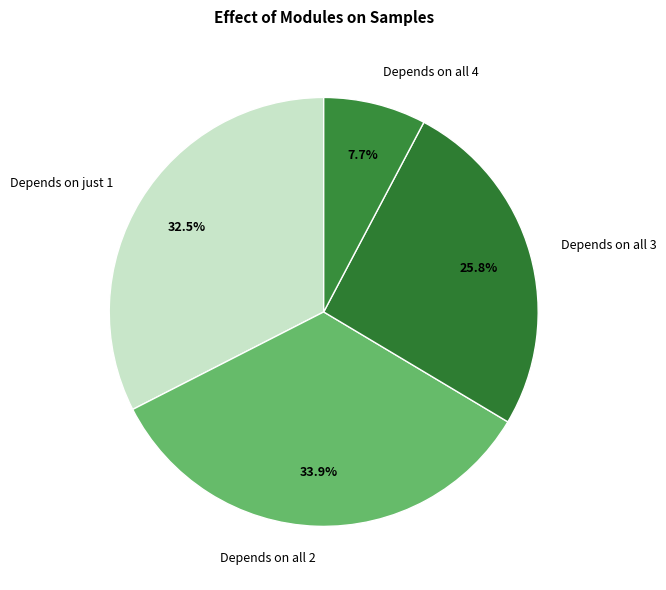

Is there a majority slice in this chart?

No